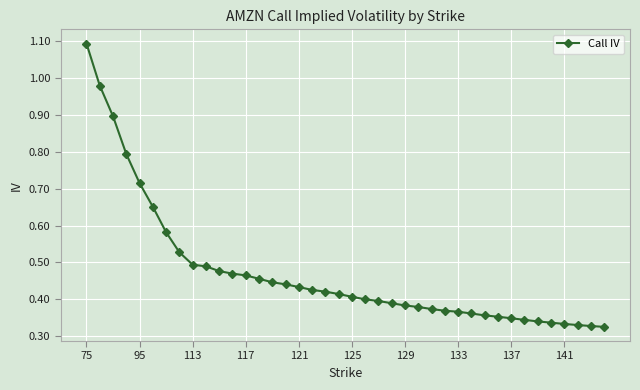

What is the difference between the maximum and minimum values?

0.8